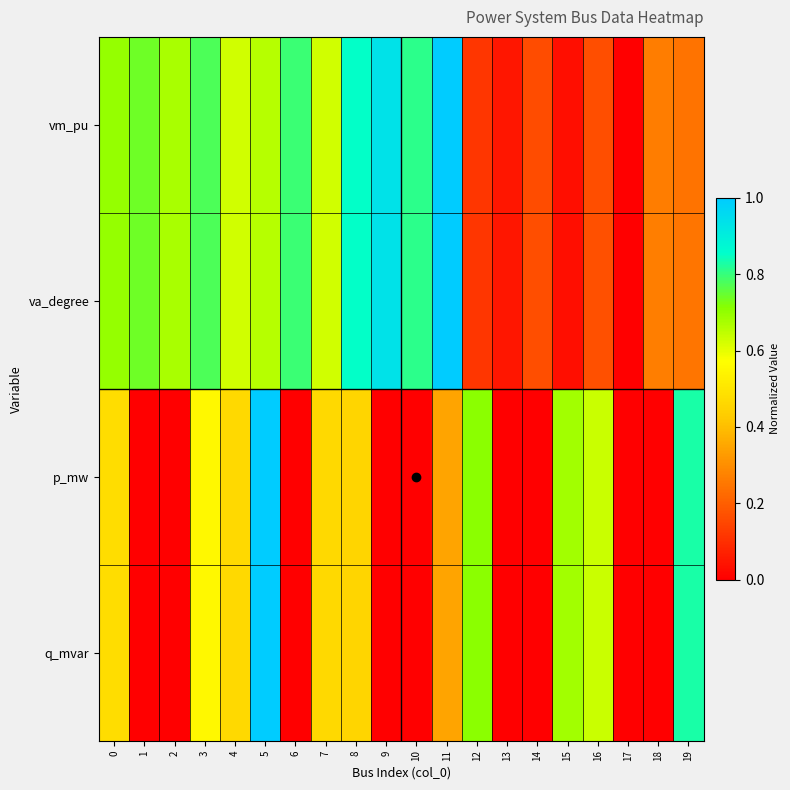

Which category has the highest value across all series?

11